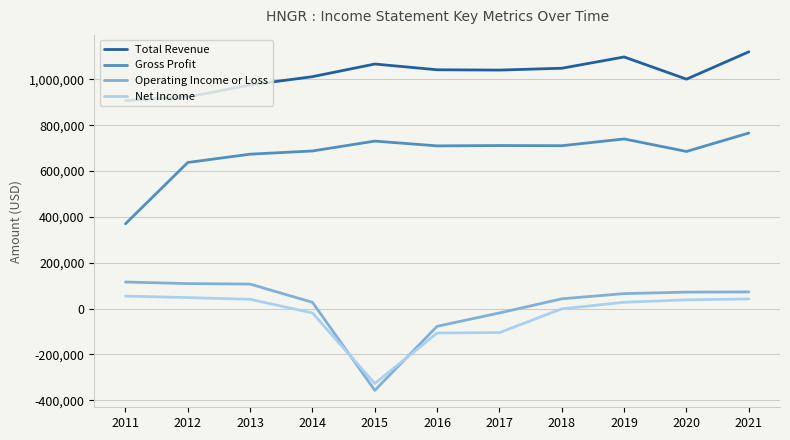

How many categories are shown in the chart?

11